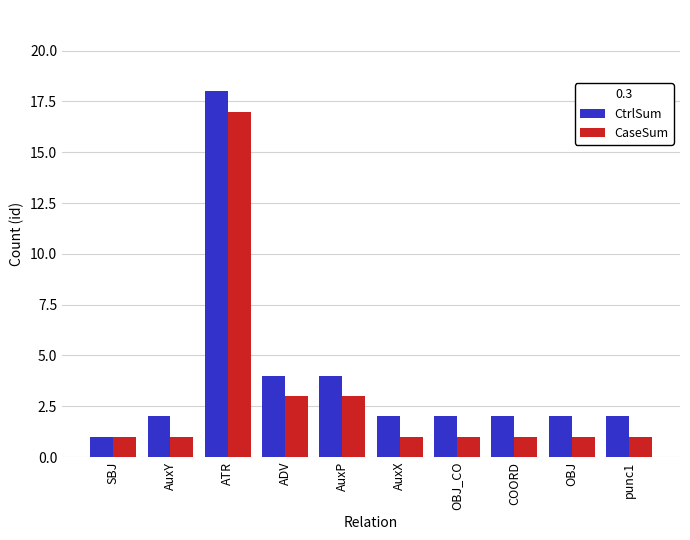

Which category has the highest value in the CtrlSum series?

ATR